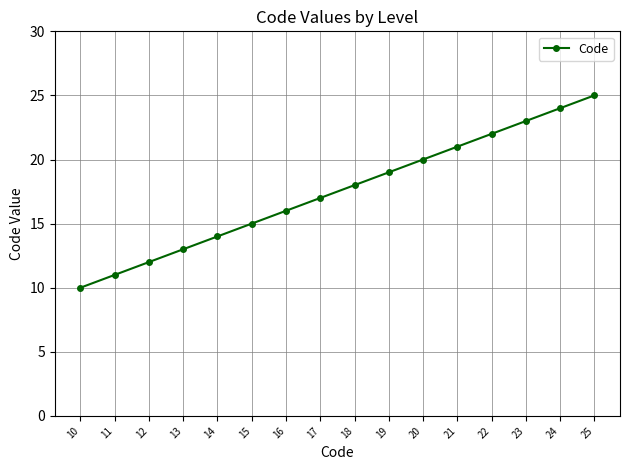

Which label corresponds to the largest value in the chart?

25